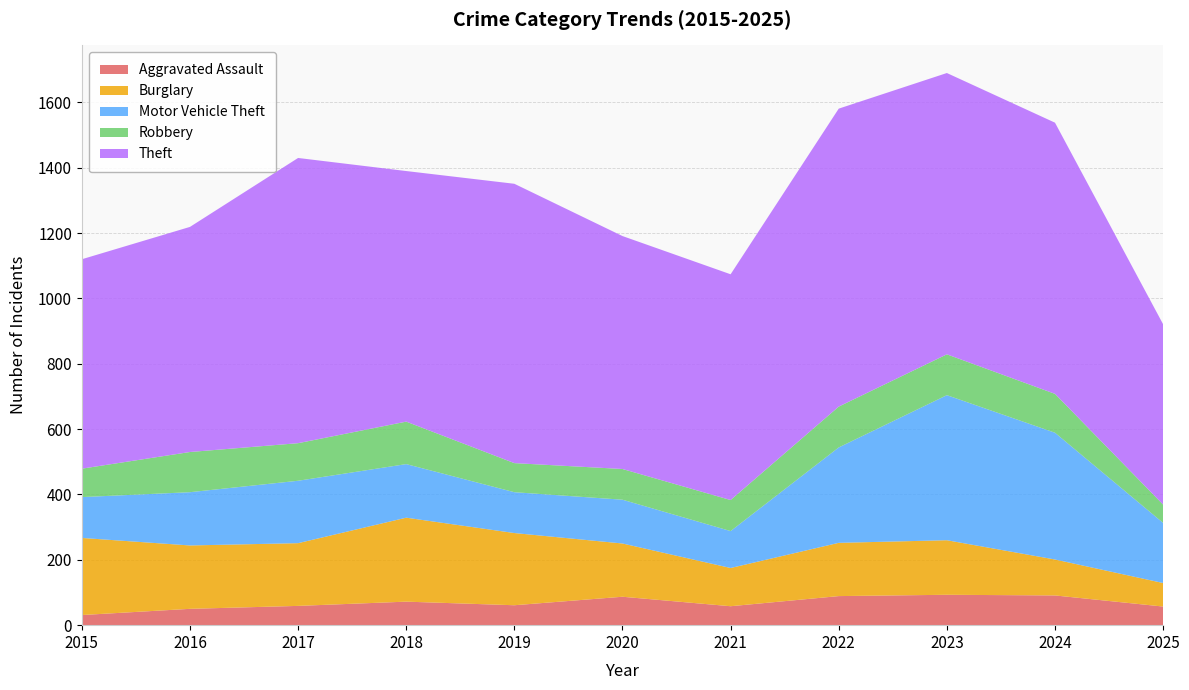

Reading right to left, list all the values displayed in this chart.

Aggravated Assault: 57	91	93	89	58	87	61	72	59	50	31
Burglary: 72	110	167	163	117	163	221	257	192	194	236
Motor Vehicle Theft: 184	388	444	292	113	134	125	164	191	163	125
Robbery: 56	119	125	125	95	94	89	130	115	123	87
Theft: 552	830	861	912	691	713	855	767	873	689	641